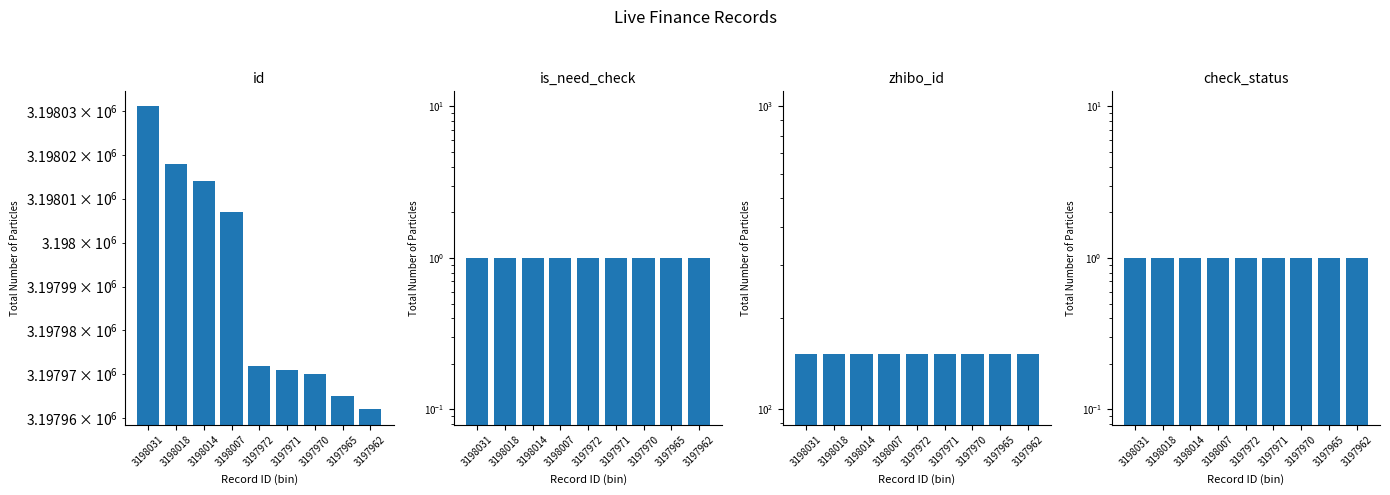

List the labels in order of is_need_check value, largest first.

3198031, 3198018, 3198014, 3198007, 3197972, 3197971, 3197970, 3197965, 3197962